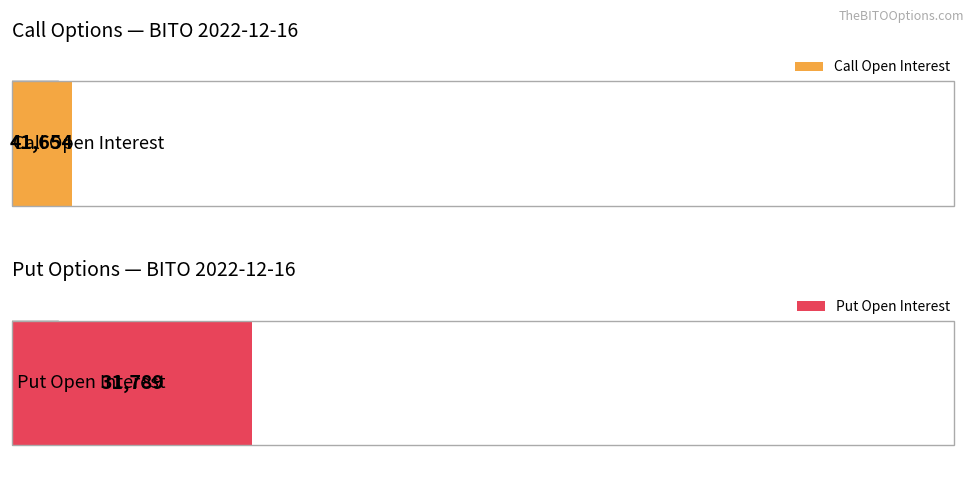

What is the difference between the highest and lowest values at 12?

1777